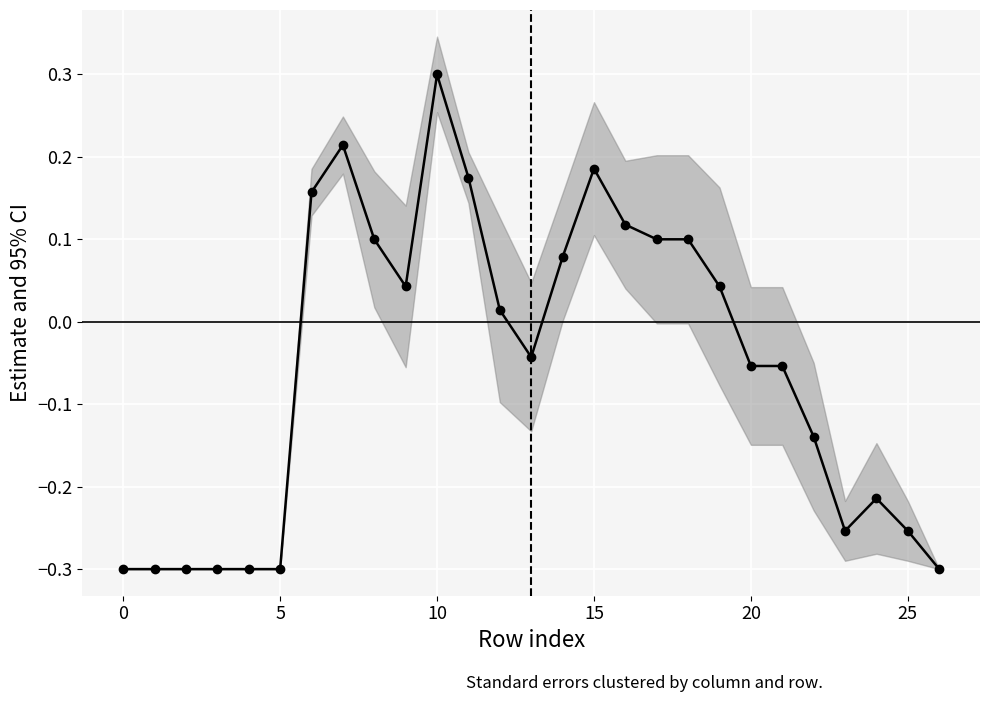

How many points are higher than both their immediate neighbors (excluding endpoints)?

4